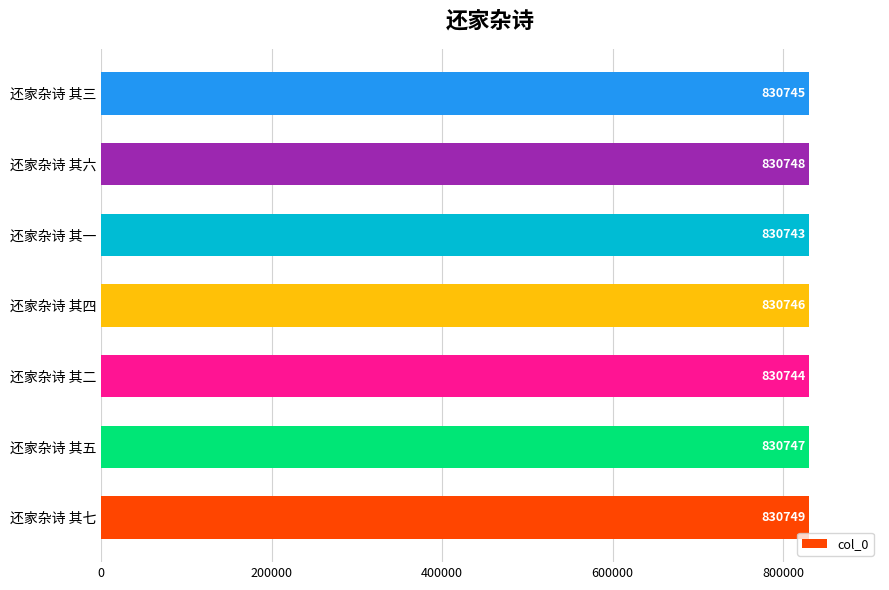

True or false: the data shows 1232067 at 还家杂诗 其三.

False